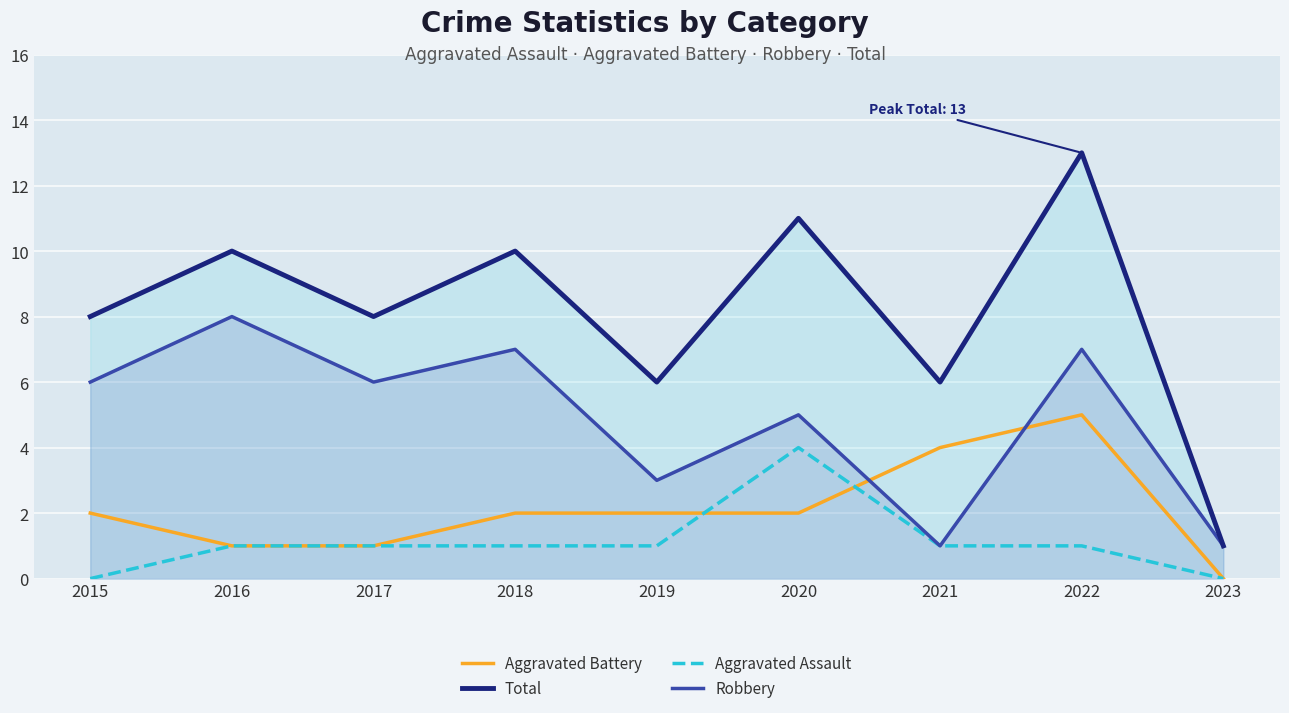

What is the difference between the second highest and second lowest values in the Robbery series?

6